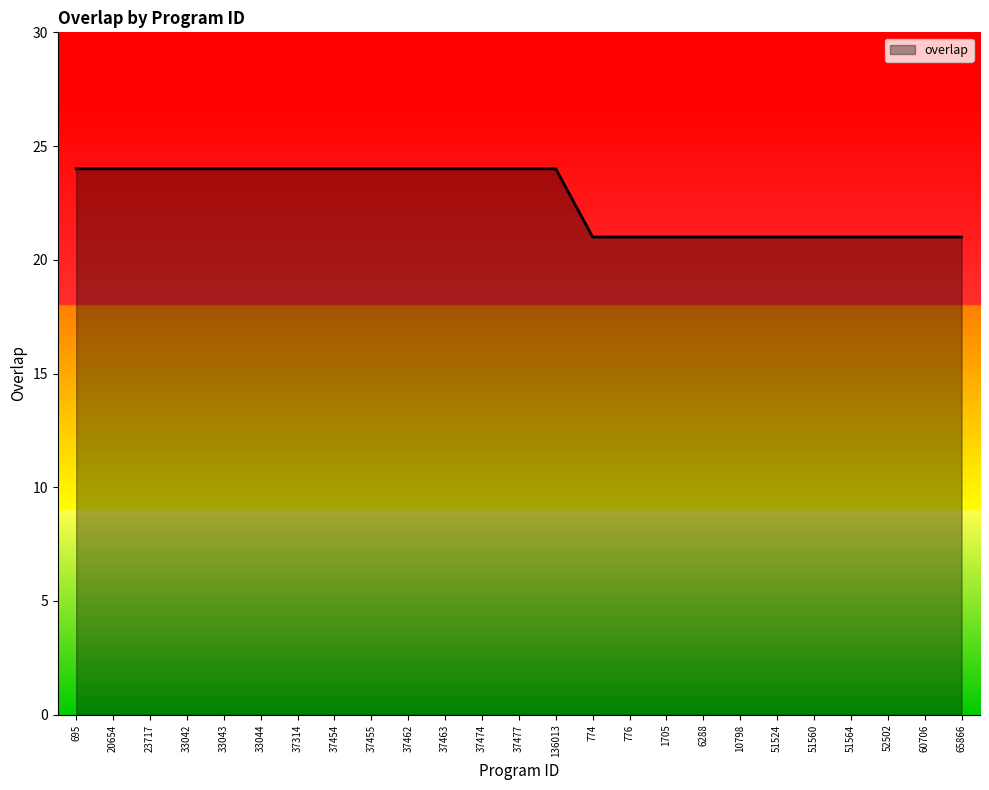

What is the difference between the maximum and second lowest values?

3